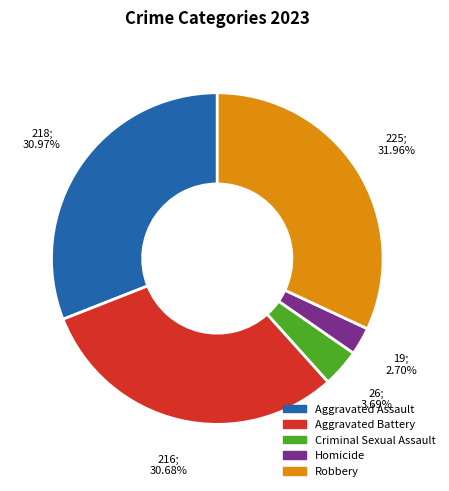

Approximately how many times larger is the value at Criminal Sexual Assault compared to Aggravated Battery?

0.1